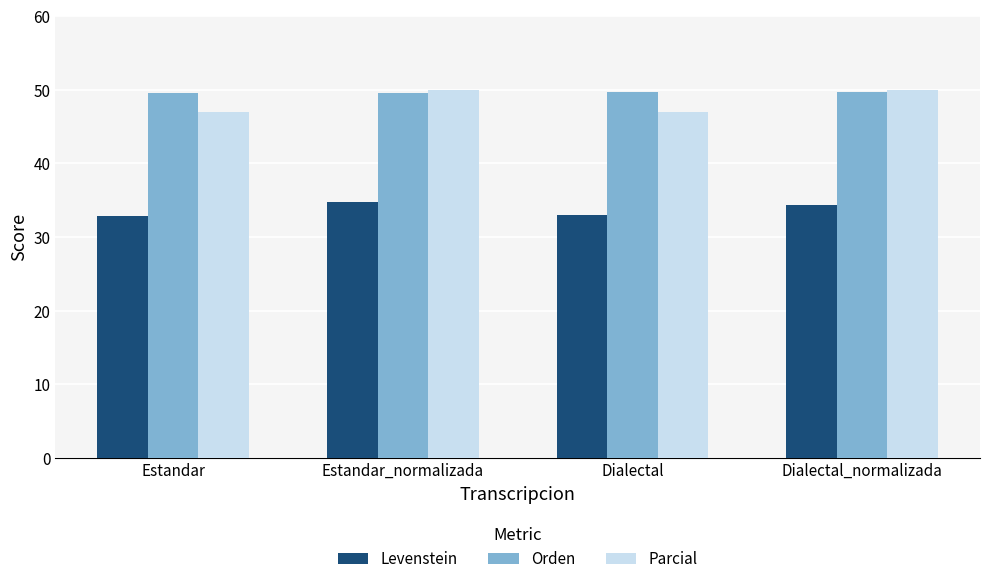

What is the total value across all series at Dialectal_normalizada?

134.1